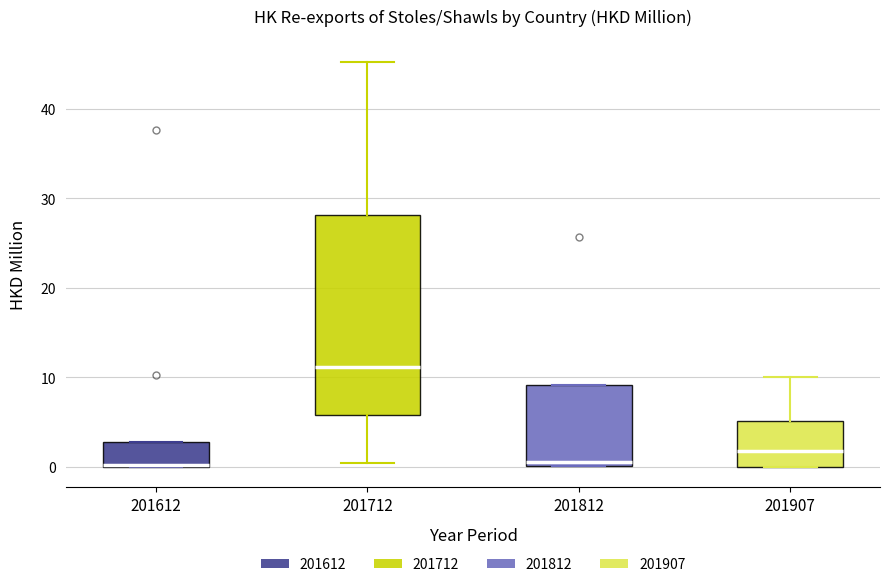

Comparing the boxes themselves (not the whiskers), which one is the tallest?

201712